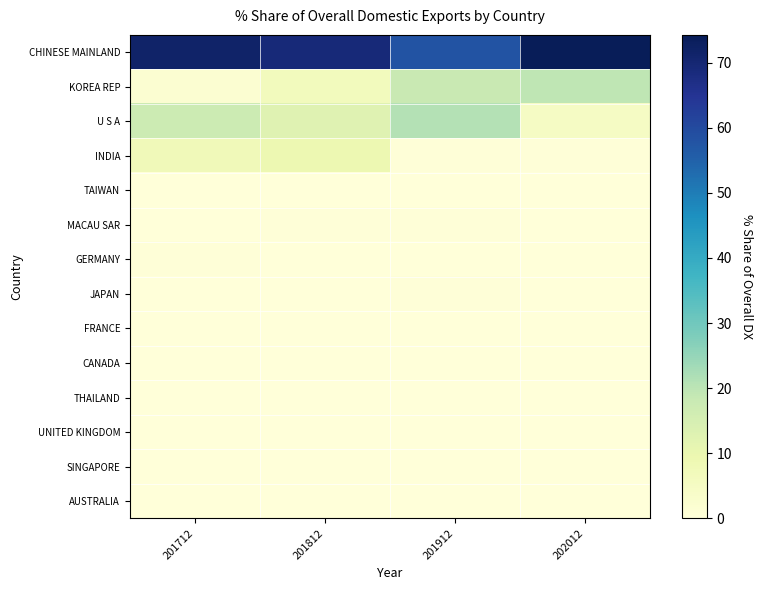

Which series has the largest total across all categories?

CHINESE MAINLAND